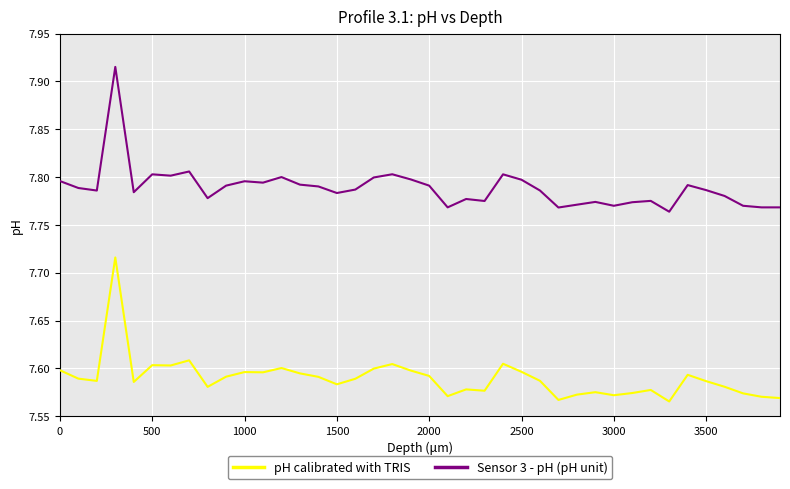

True or false: Sensor 3 - pH (pH unit) and pH calibrated with TRIS cross at least once.

False